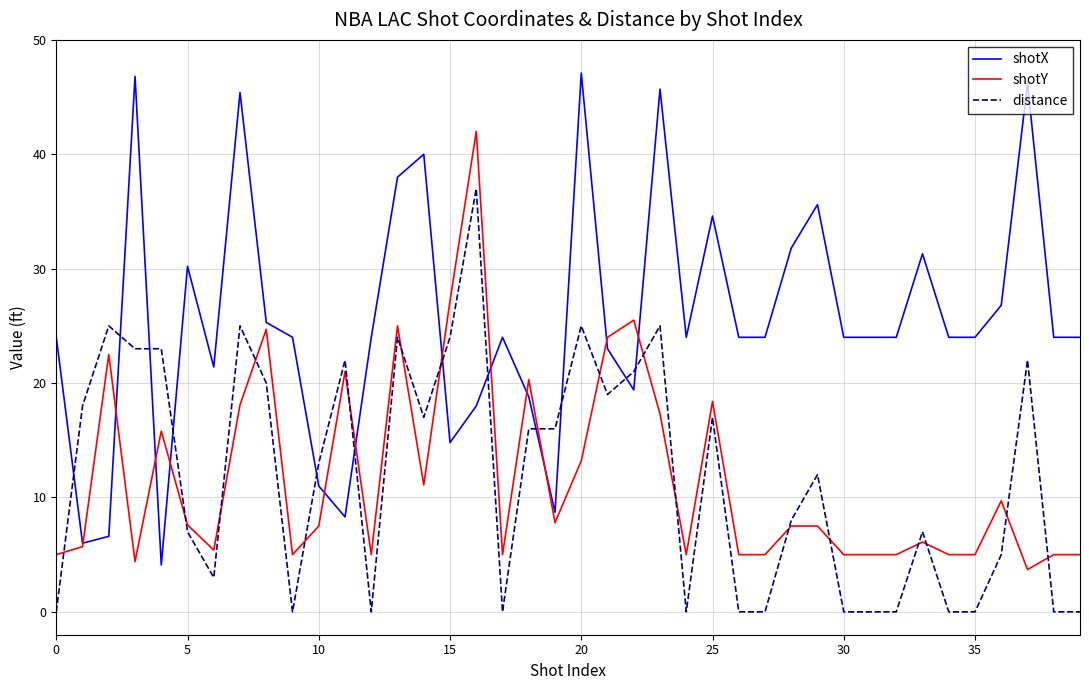

Count the number of categories in the chart.

40